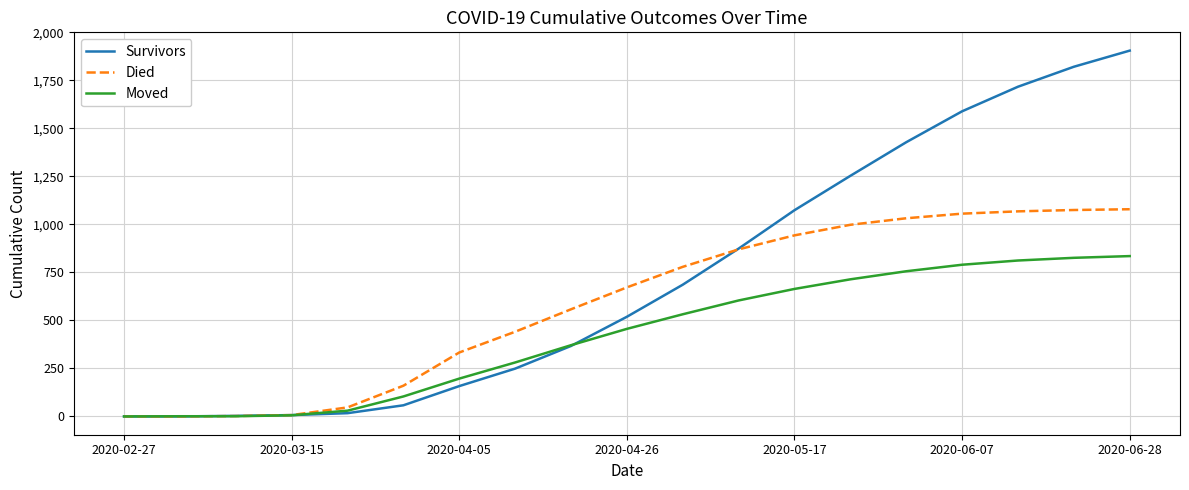

Which series has the widest spread of values?

Survivors